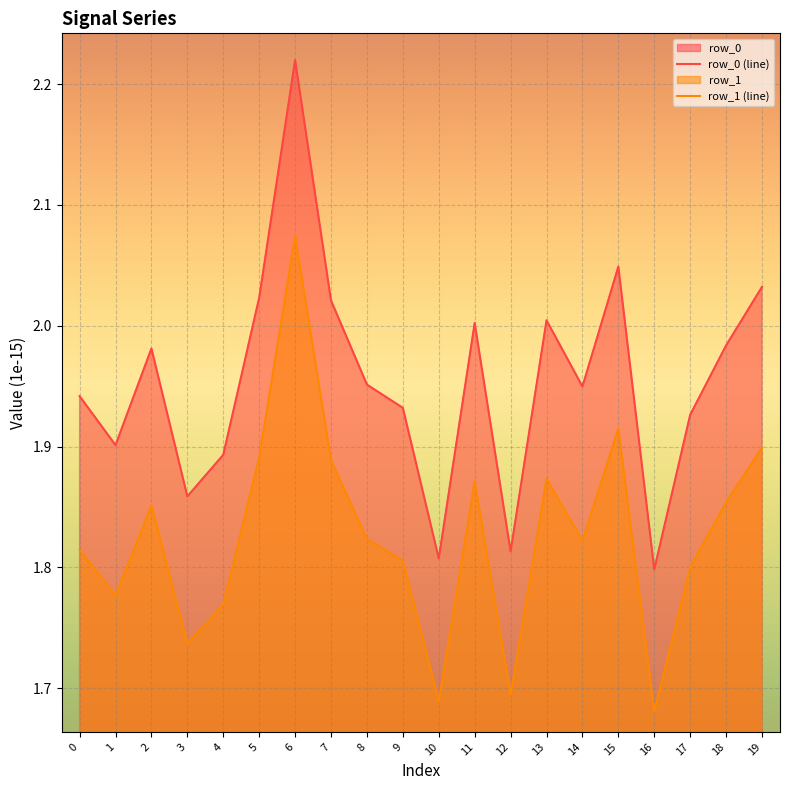

What is the value of the row_0 (line) point at the 10th from the left?

1.9